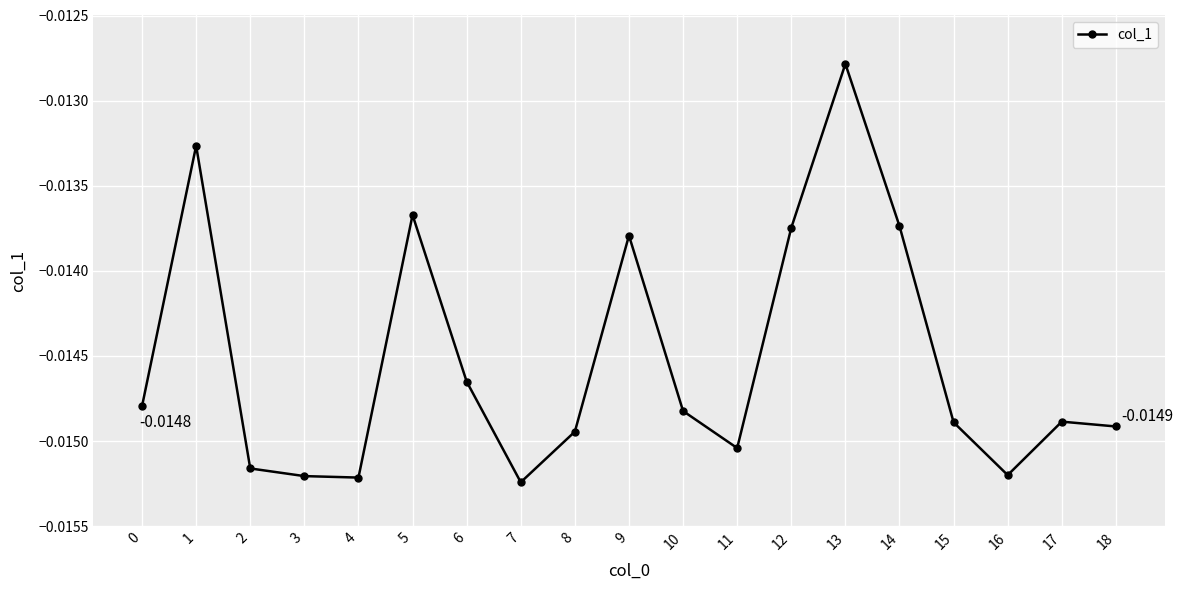

Where is the first local maximum?

1